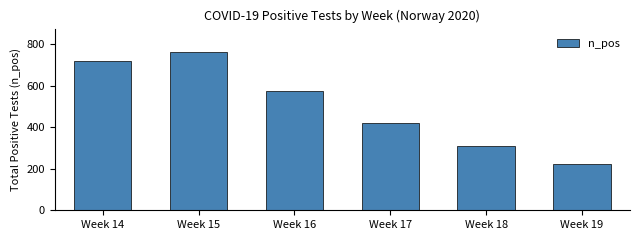

What is the average value?

502